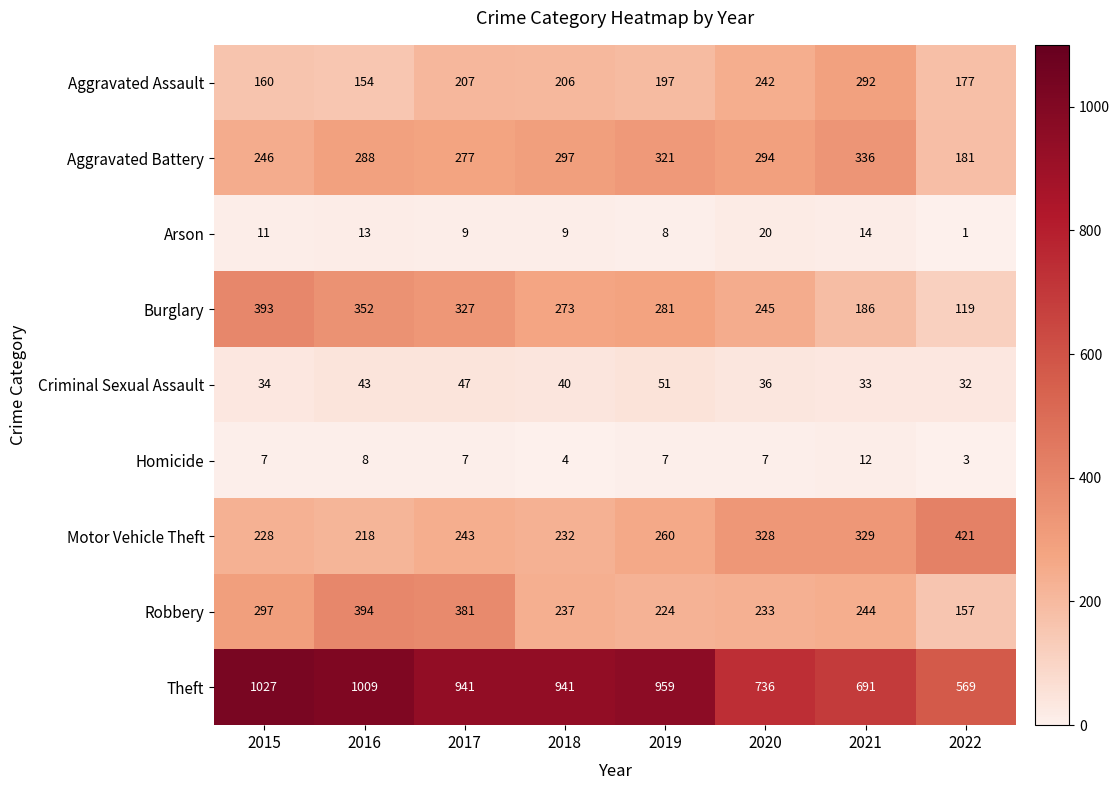

At which category does the chart reach its peak across all series?

2015